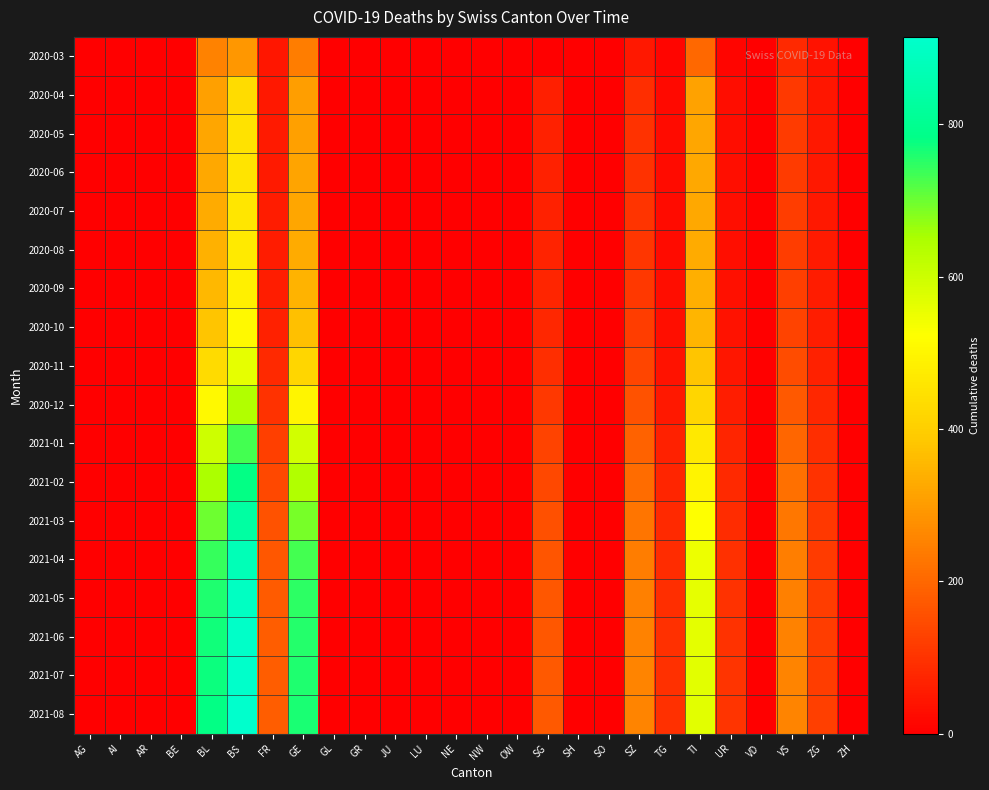

How many distinct data groups are displayed?

18